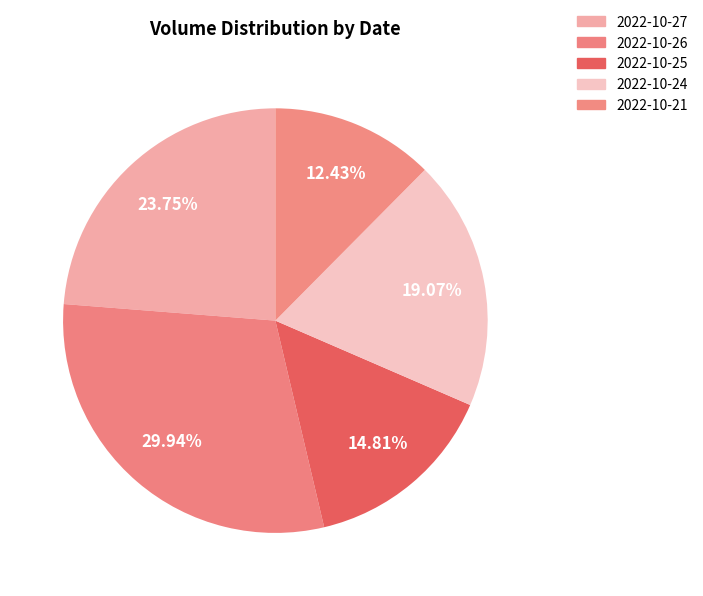

Is there a majority slice in this chart?

No